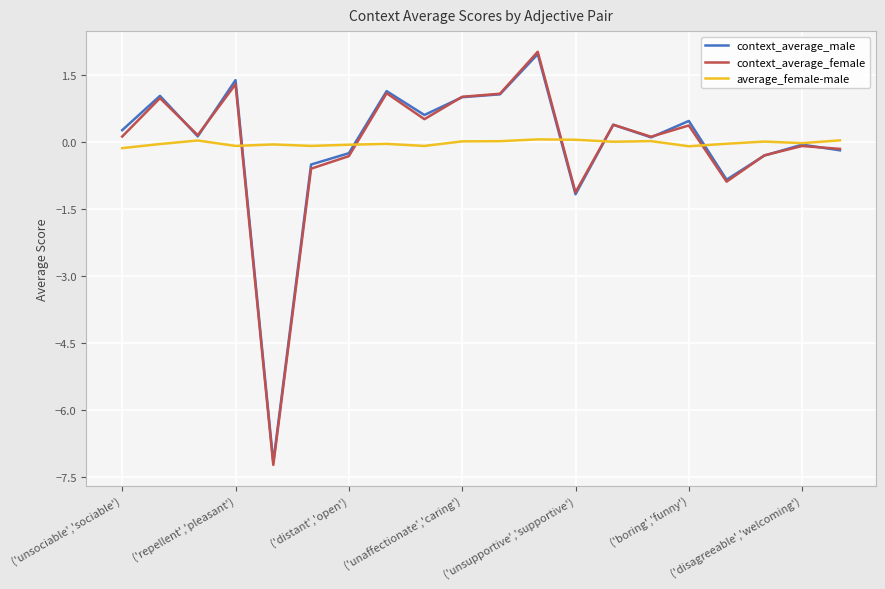

What is the highest value of the context_average_male series?

2.0